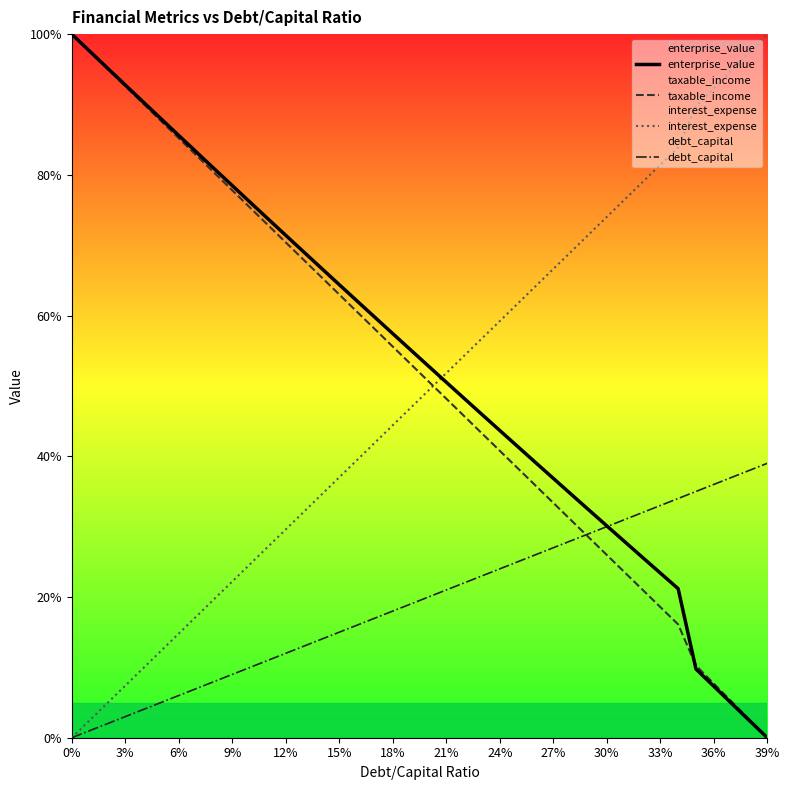

Which series has the widest spread of values?

enterprise_value